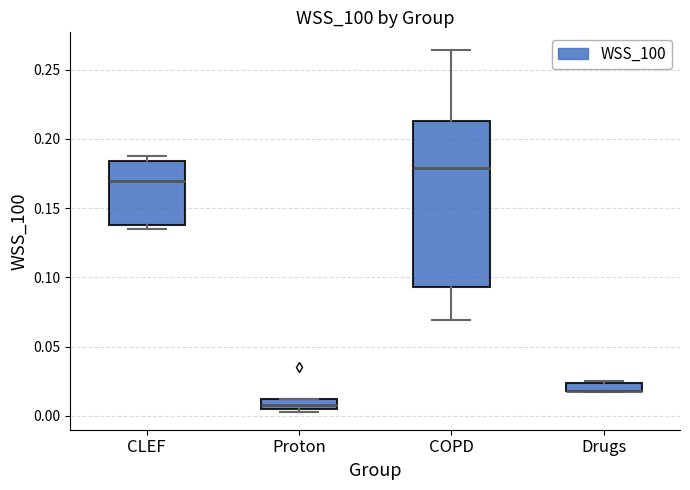

Where is the lower edge of the box for Drugs on the y-axis? The values are not printed on the chart, so give them approximately, as read against the axis.

0.020